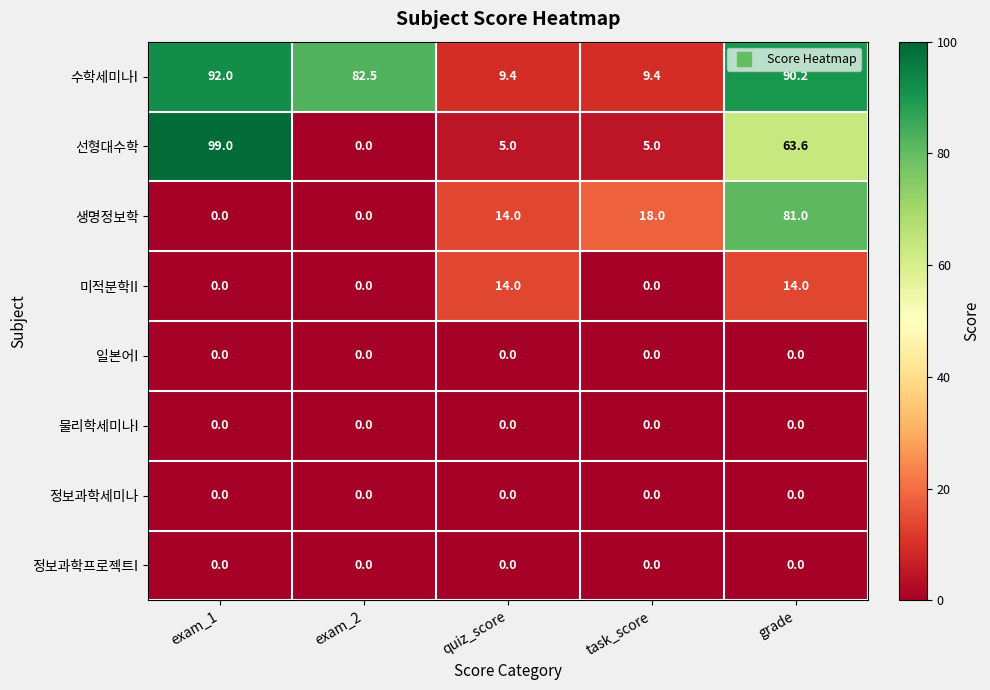

The value of 선형대수학 at exam_2 is -34.6. True or false?

False